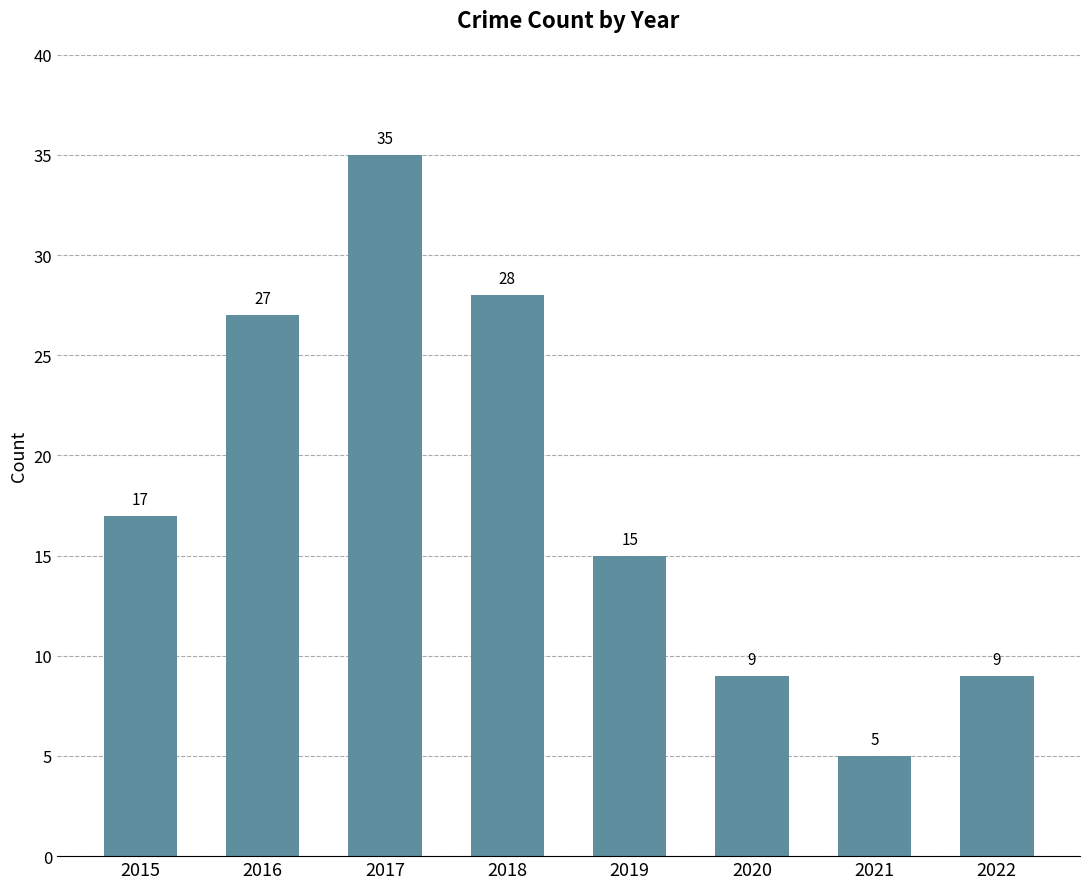

How many bars are there in total?

8